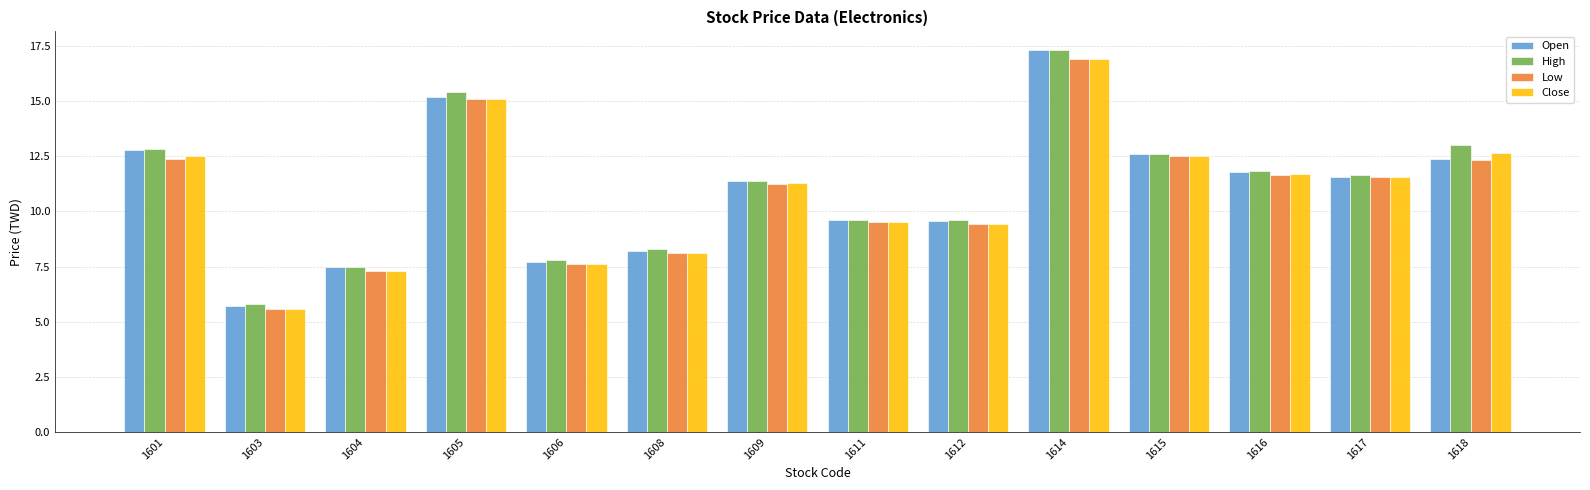

What value does the Low series have at 1611?

9.5